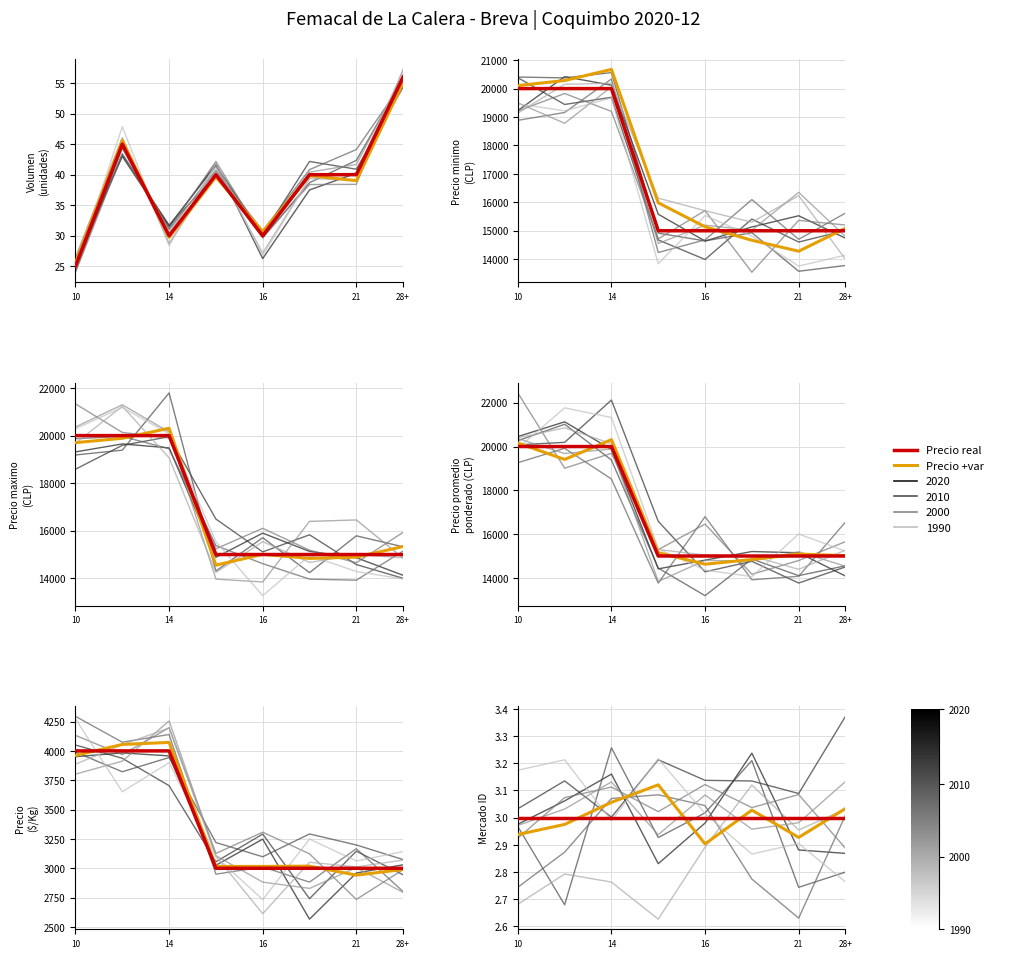

Which series has the widest spread of values?

Precio minimo